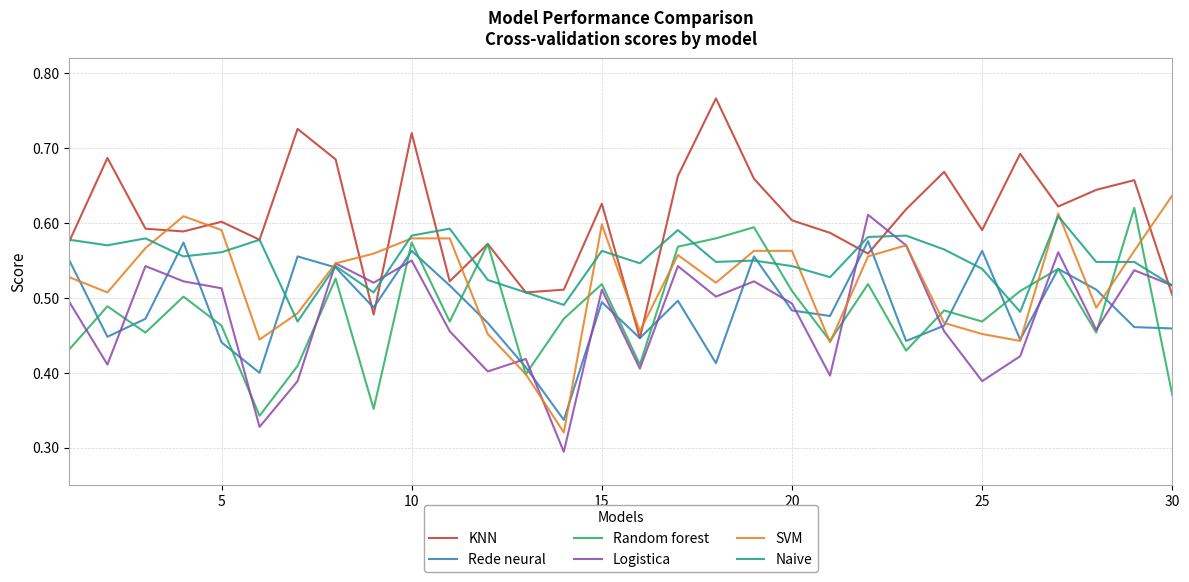

Which series has the largest total across all categories?

KNN